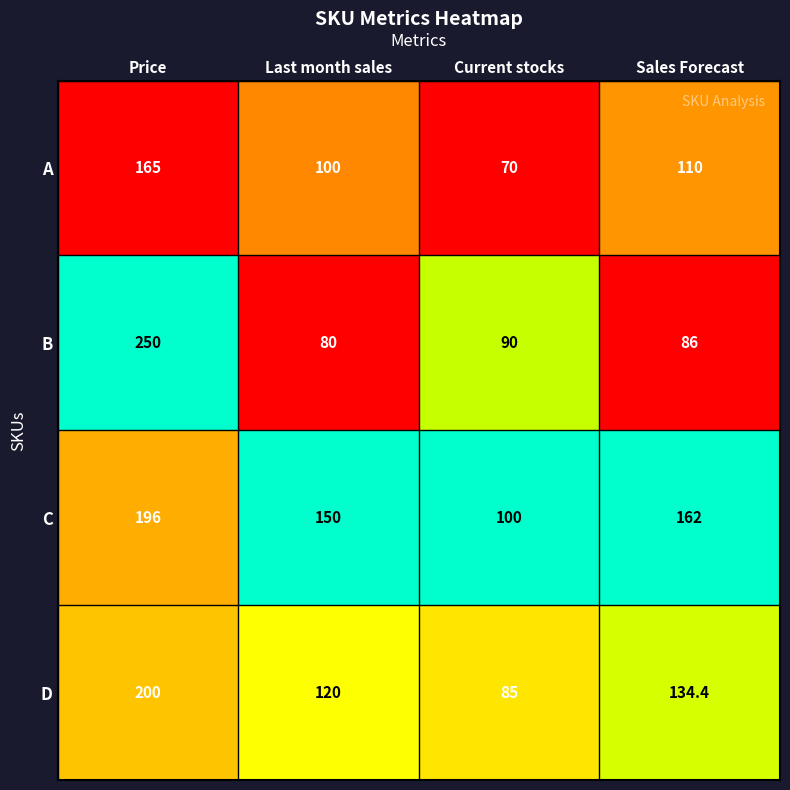

Reading left to right, extract all data points from this chart.

A: 165.0	100.0	70.0	110.0
B: 250.0	80.0	90.0	86.0
C: 196.0	150.0	100.0	162.0
D: 200.0	120.0	85.0	134.4